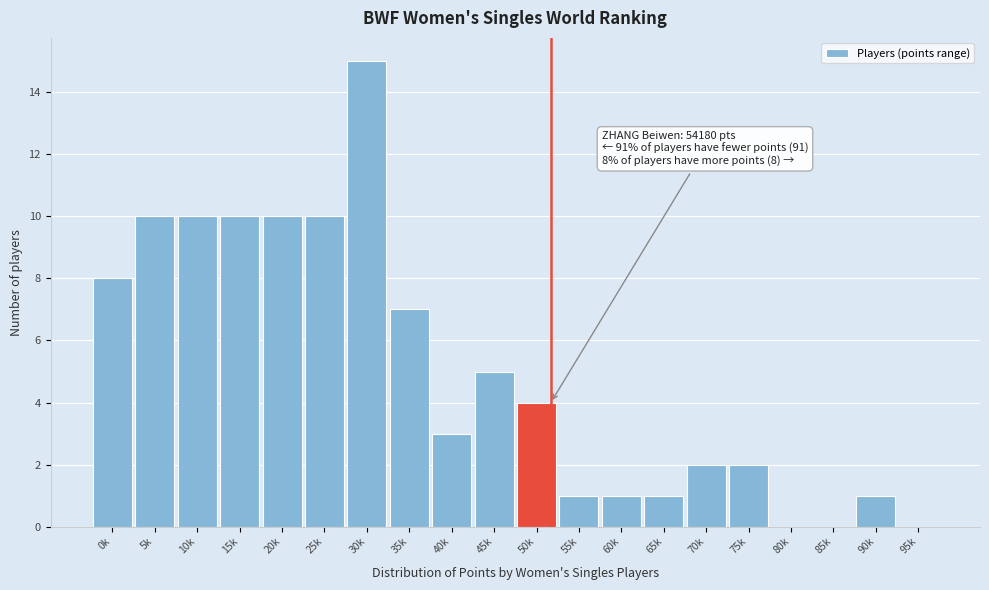

Reading left to right, extract all data points from this chart.

0k=8	5k=10	10k=10	15k=10	20k=10	25k=10	30k=15	35k=7	40k=3	45k=5	50k=4	55k=1	60k=1	65k=1	70k=2	75k=2	80k=0	85k=0	90k=1	95k=0